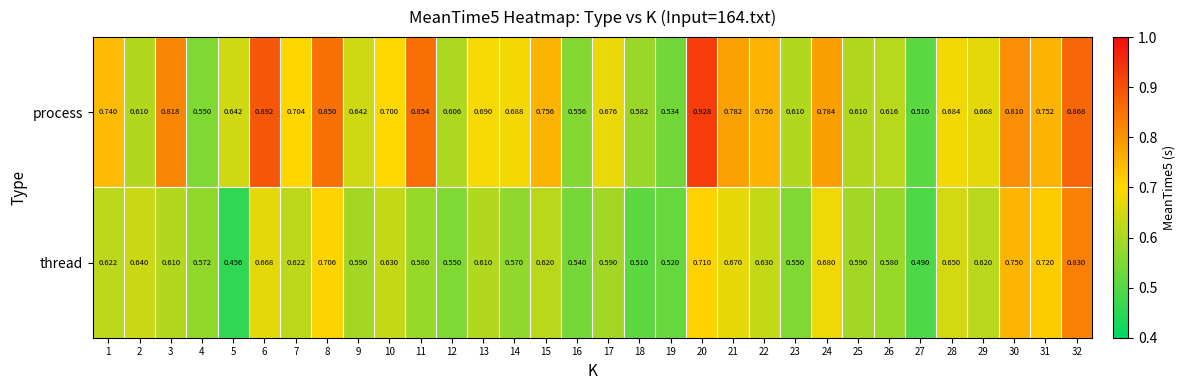

List the series in order of their peak value, highest first.

process, thread